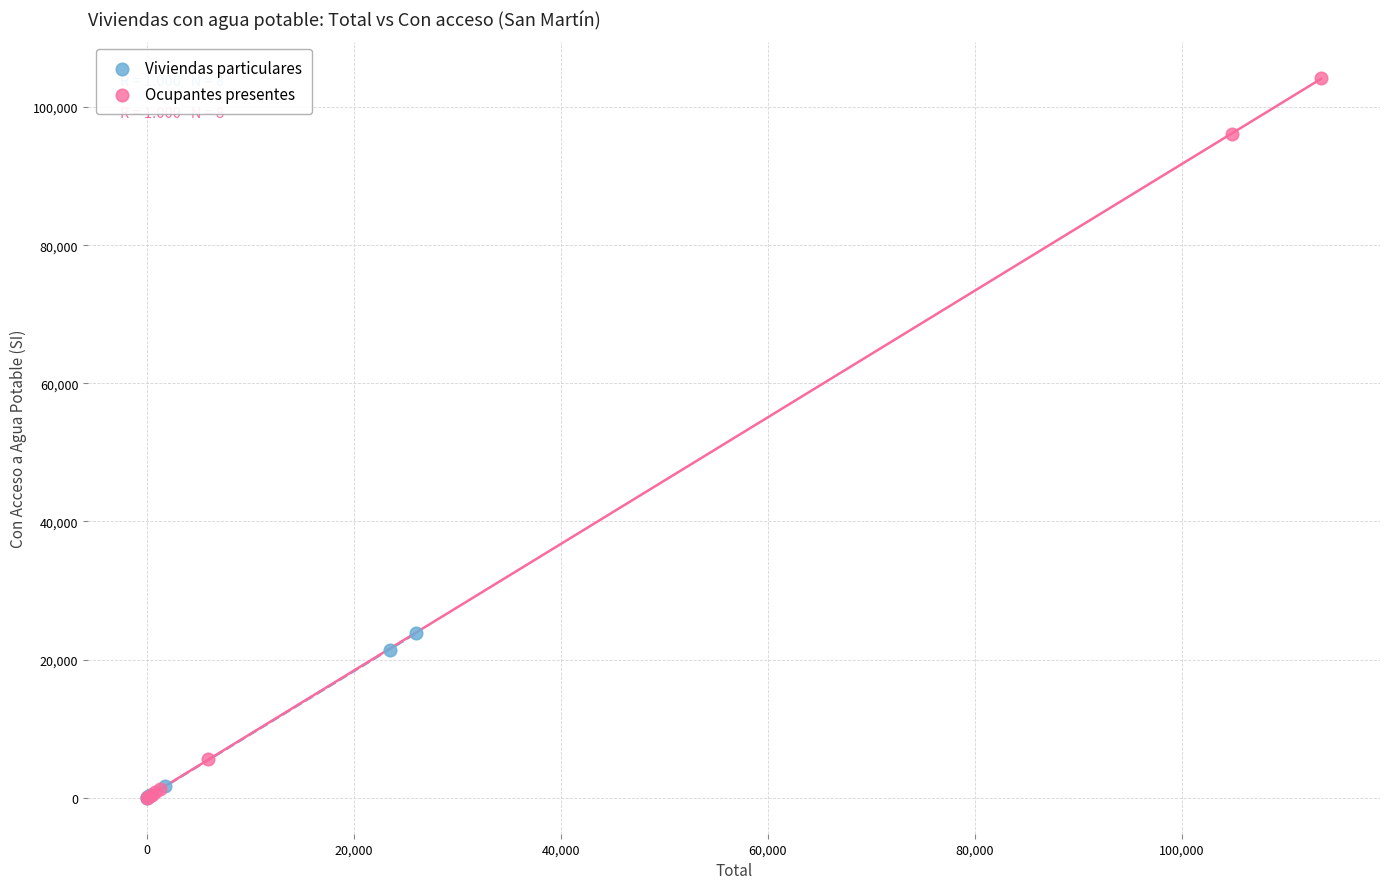

Which series contains the highest Y value?

Ocupantes presentes